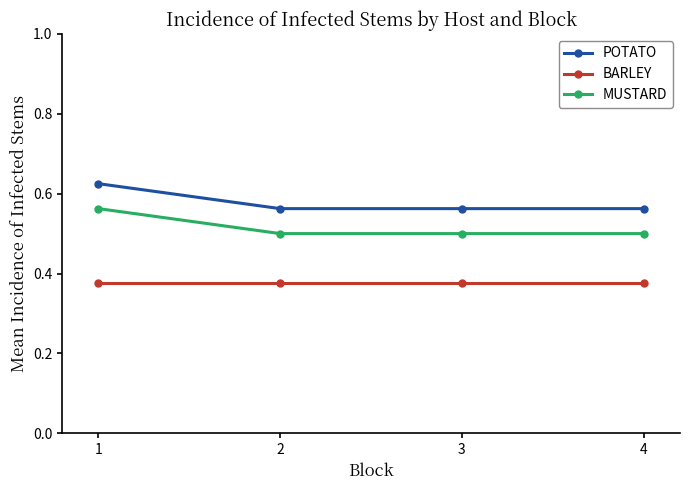

Is it true that POTATO equals 0.9 at 2?

False